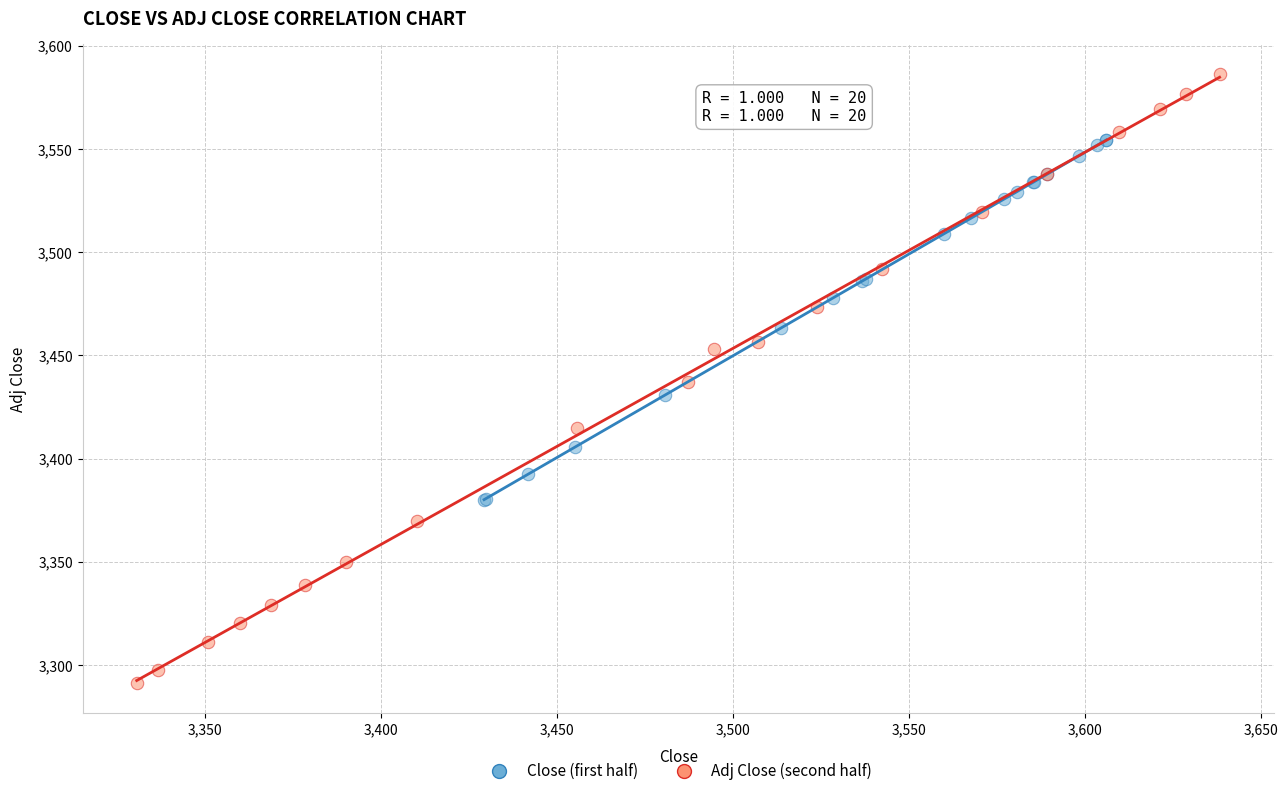

What are all the series names shown in the legend?

Close (first half), Adj Close (second half)